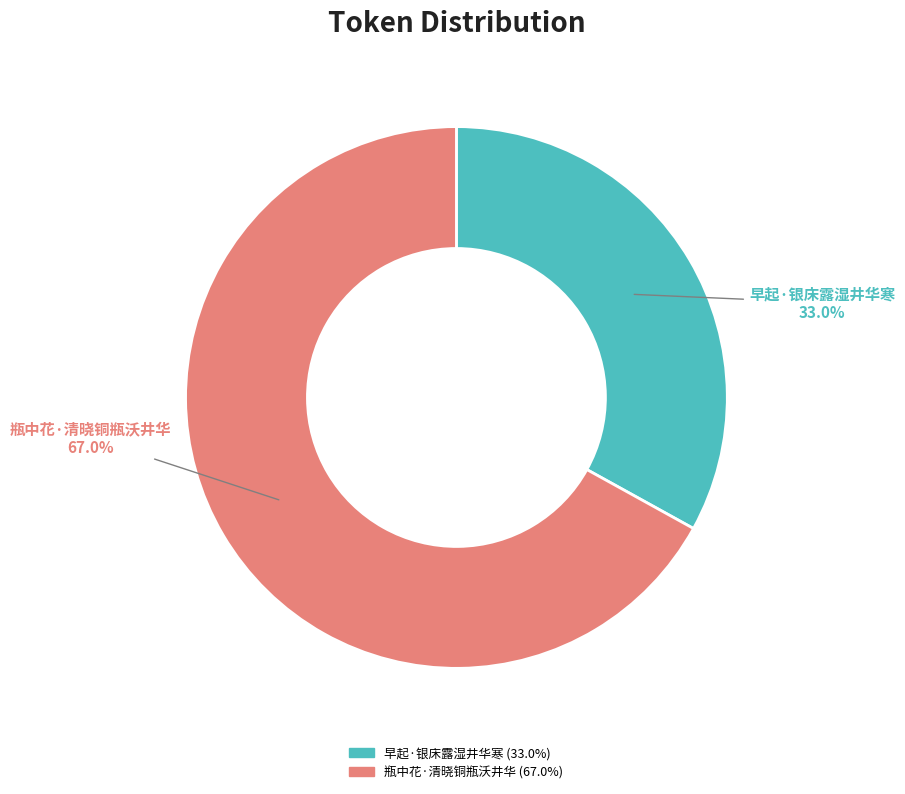

Is there a majority slice in this chart?

Yes